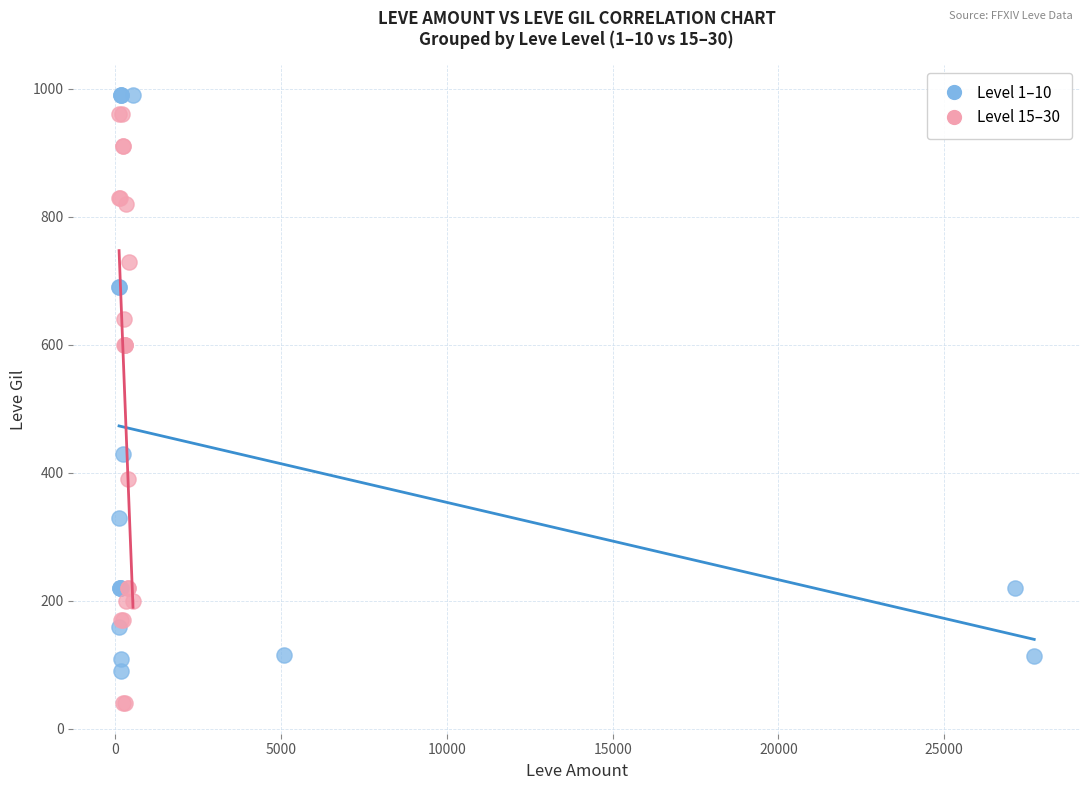

Which series reaches the minimum Y coordinate?

Level 15–30